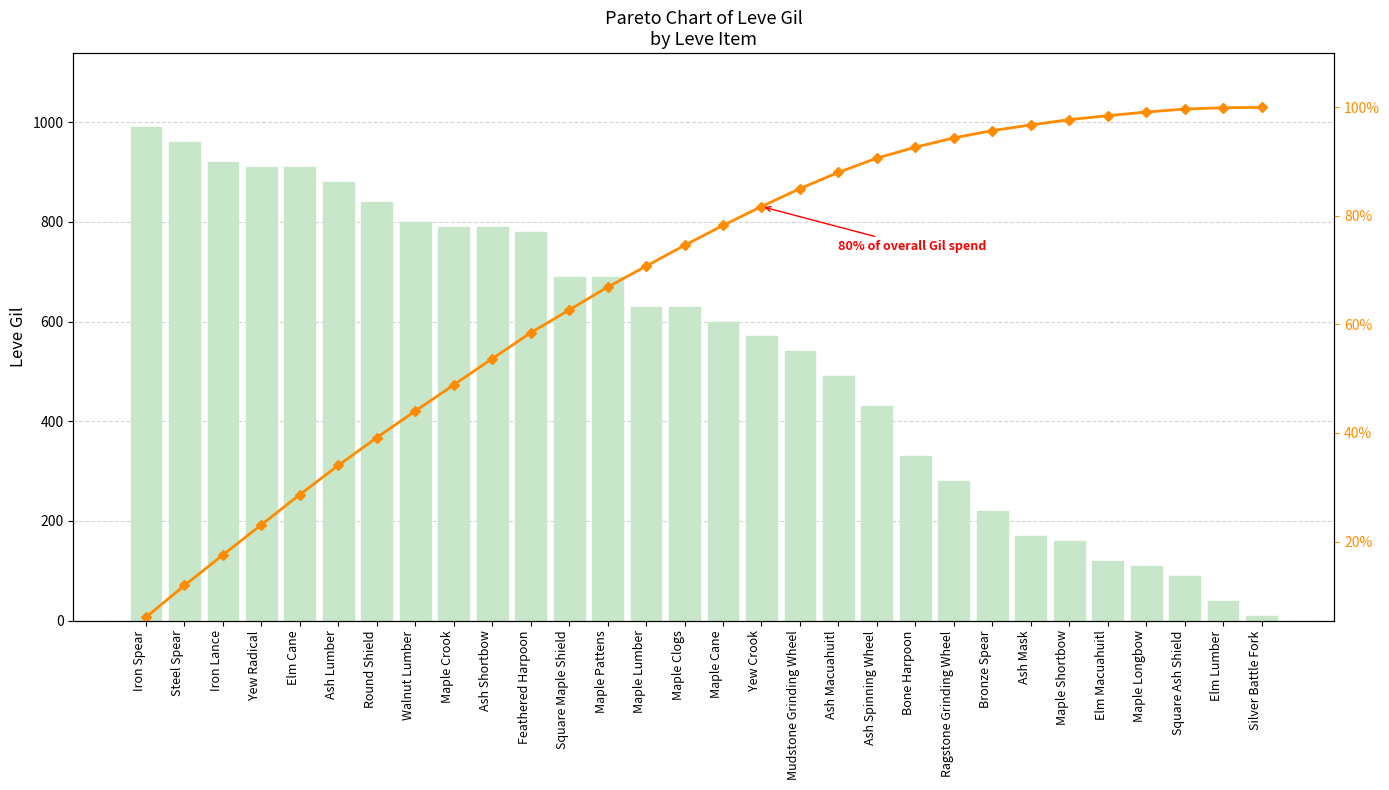

The Leve Gil series shows 990.0 at Iron Spear. True or false?

True